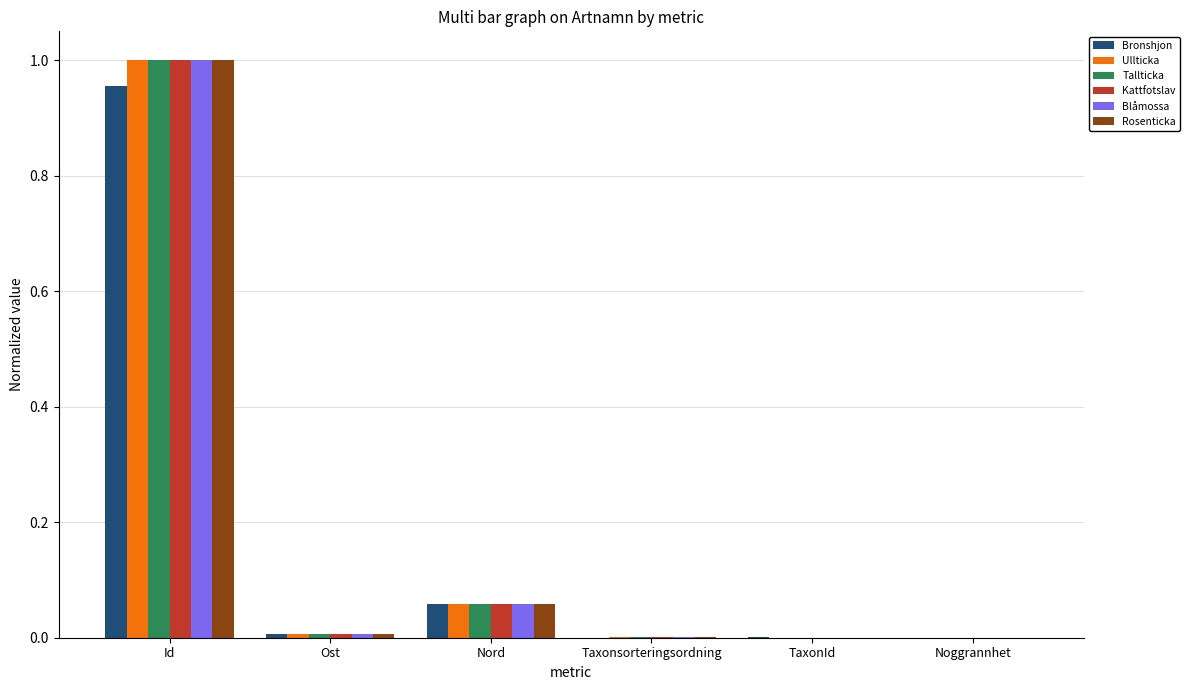

Which label corresponds to the largest value in the chart?

Id